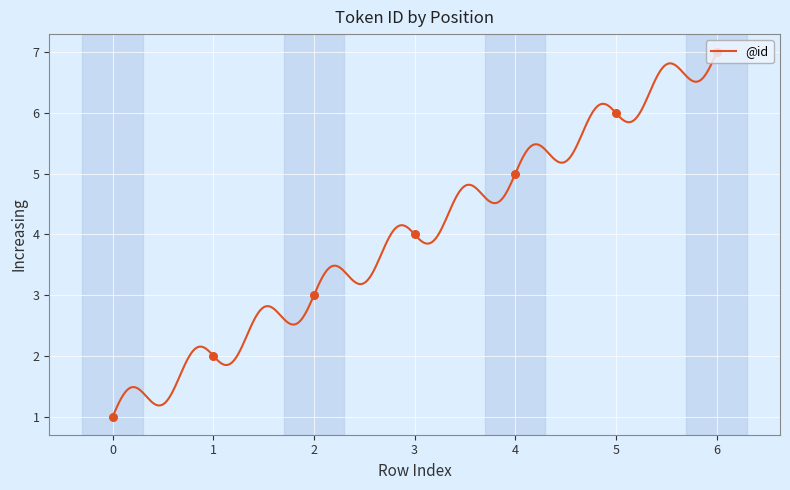

Which has a higher value, 6 or 3?

6